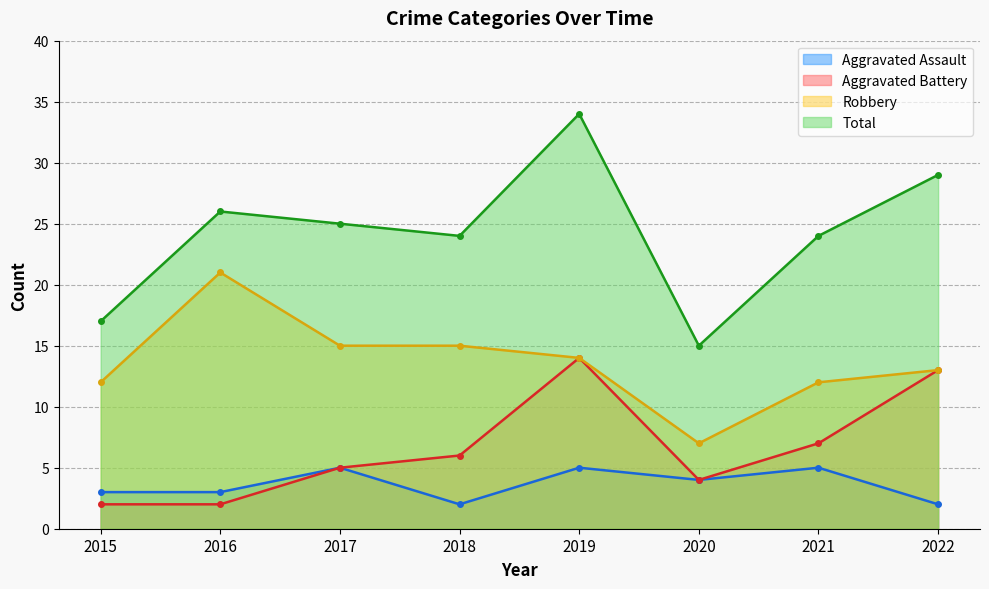

Is the value of Aggravated Assault at 2021 greater than the value of Aggravated Battery at 2018?

No